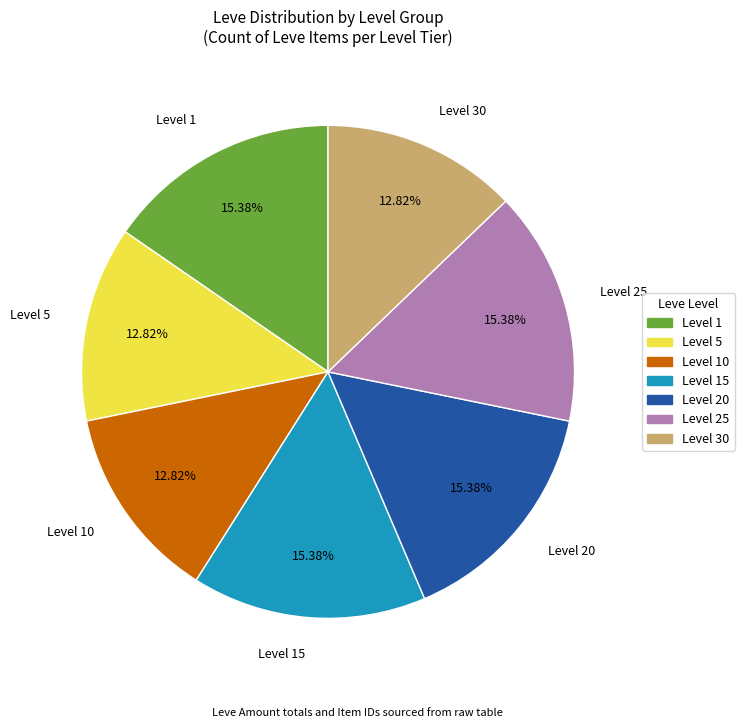

Does Level 30 represent more than half of the total?

No